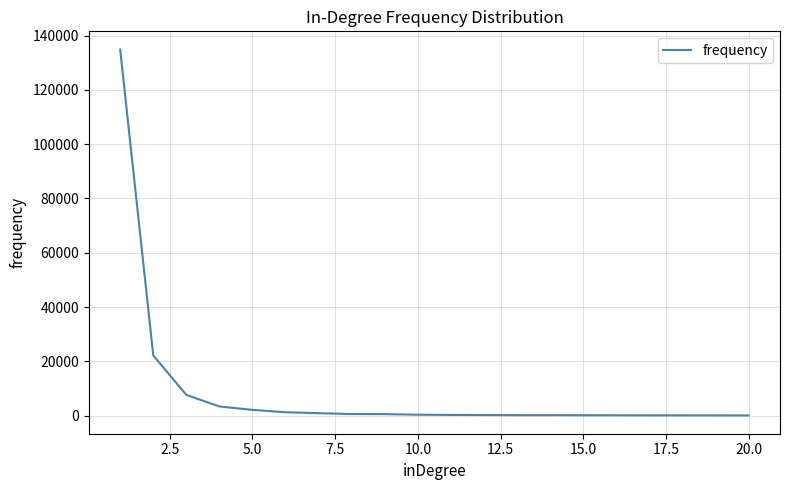

What is the greatest value displayed?

134841